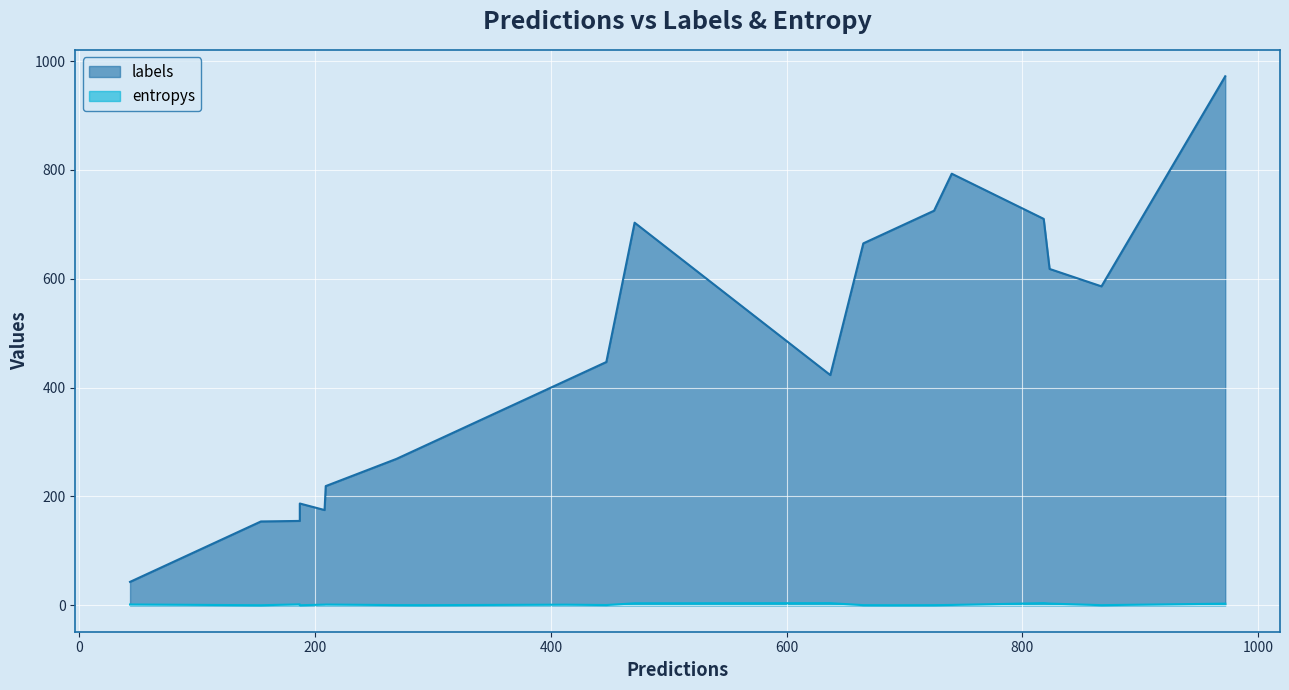

What is the difference between the highest and lowest values at 10?

186.9